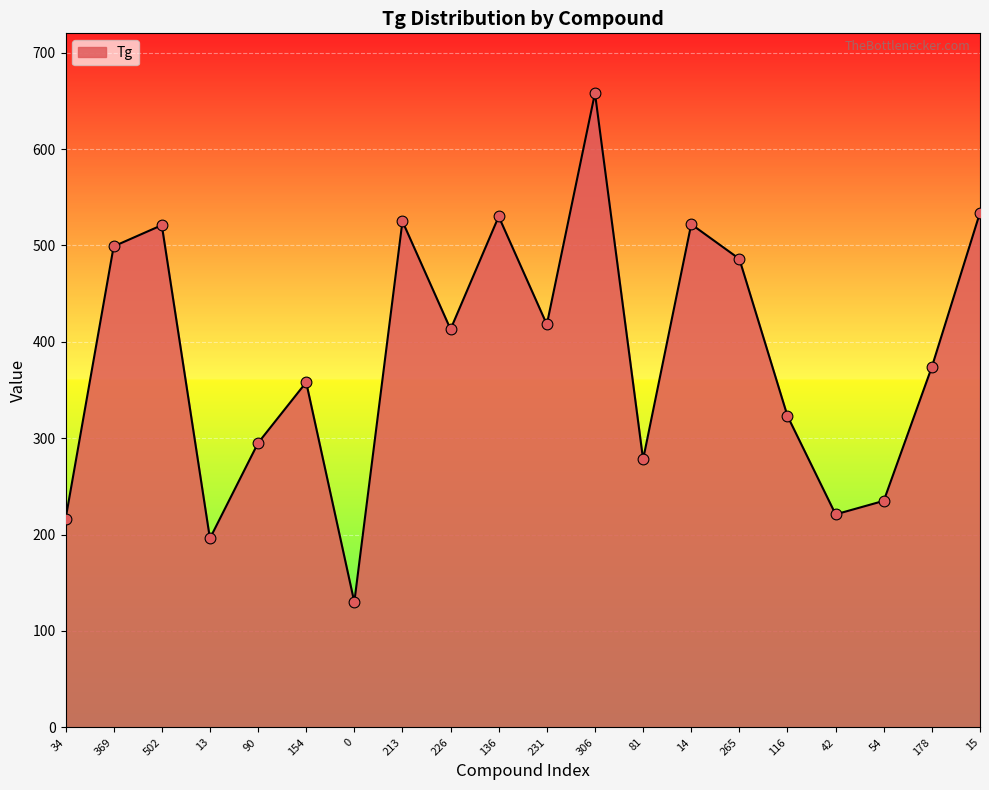

Between 369 and 136, which is larger?

136